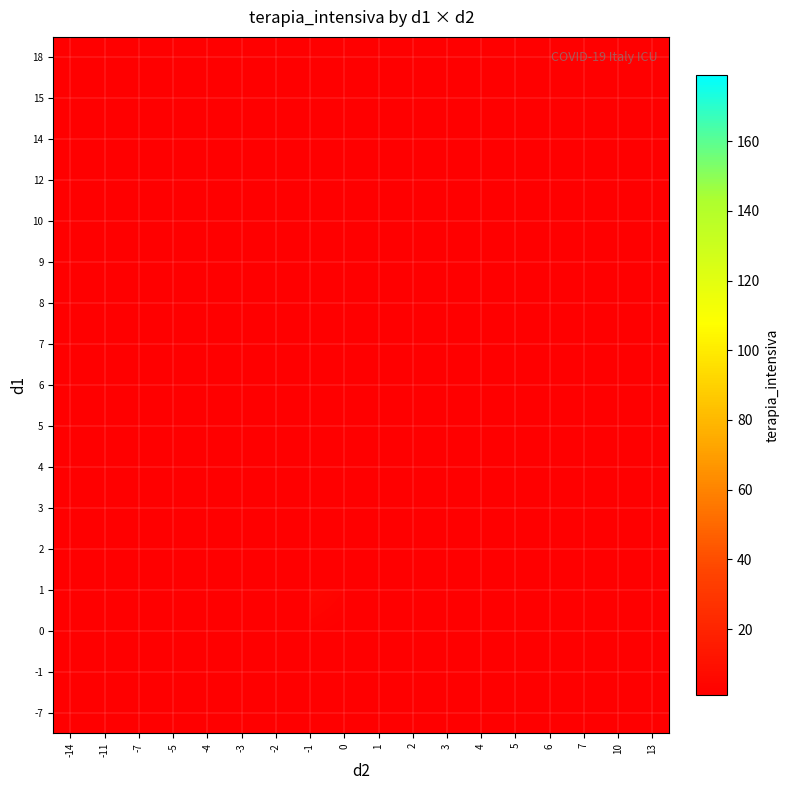

Count the number of data series in this chart.

17